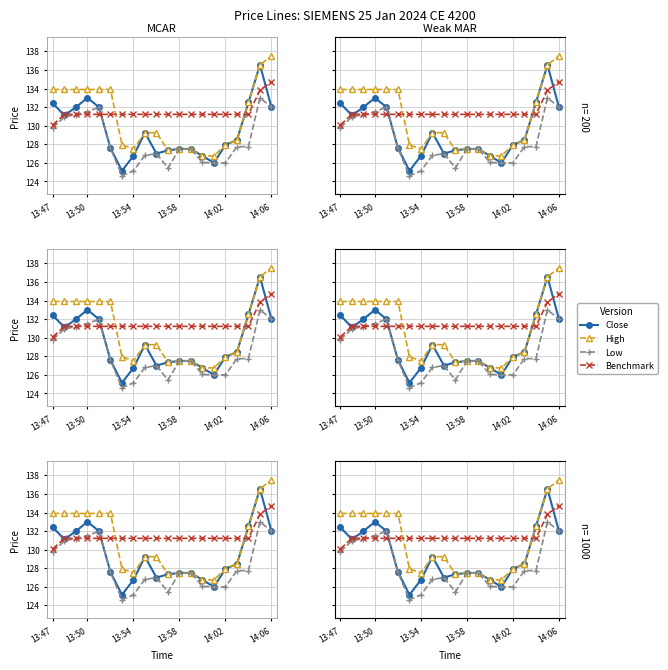

What value does the Close series have at 13:58?

127.5